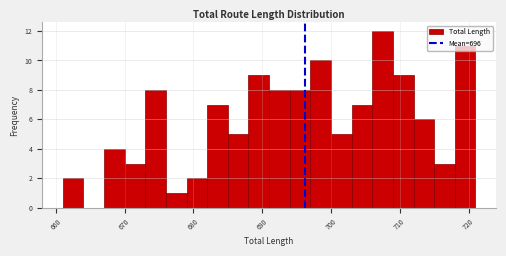

Around what value on the x-axis is the tallest bar? Give the approximate position of its centre, as read against the axis.

708